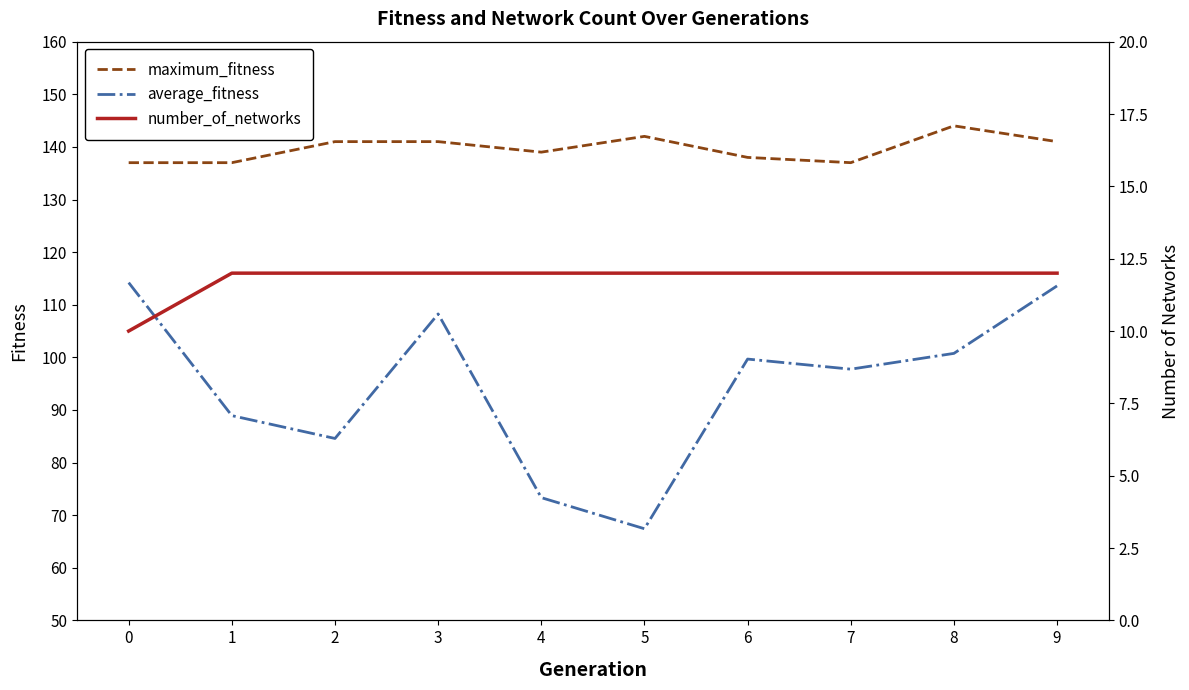

True or false: maximum_fitness and average_fitness cross at least once.

False